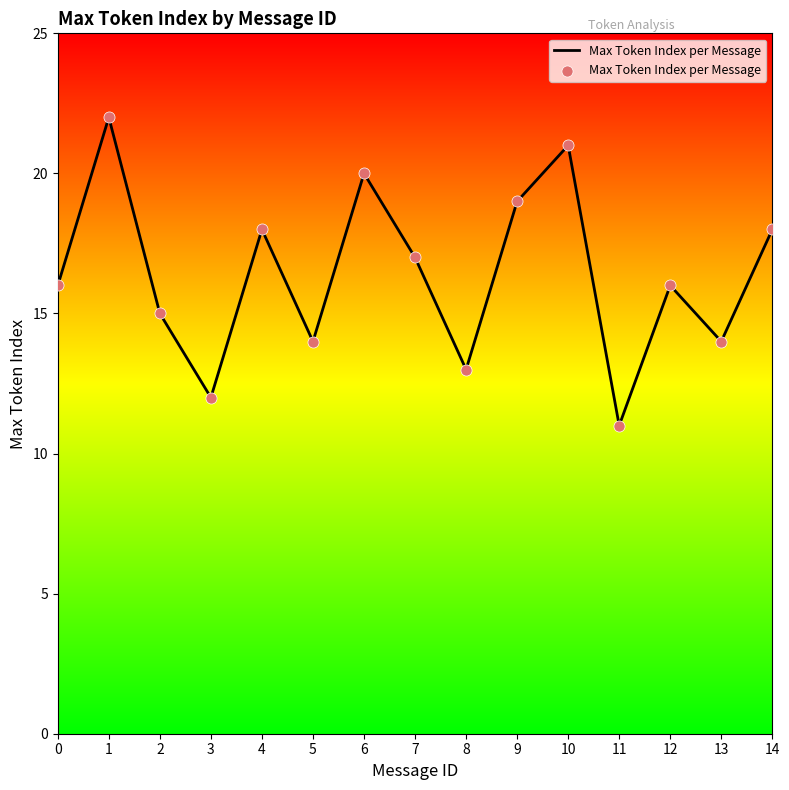

What is the change in value from 11 to 12?

+5